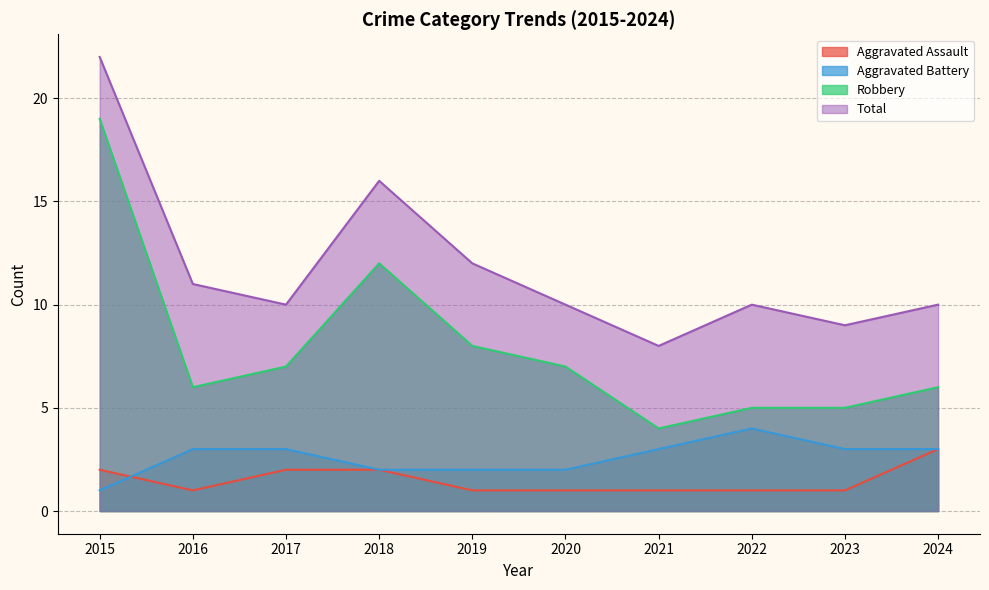

The value of Total at 2018 is 16. True or false?

True